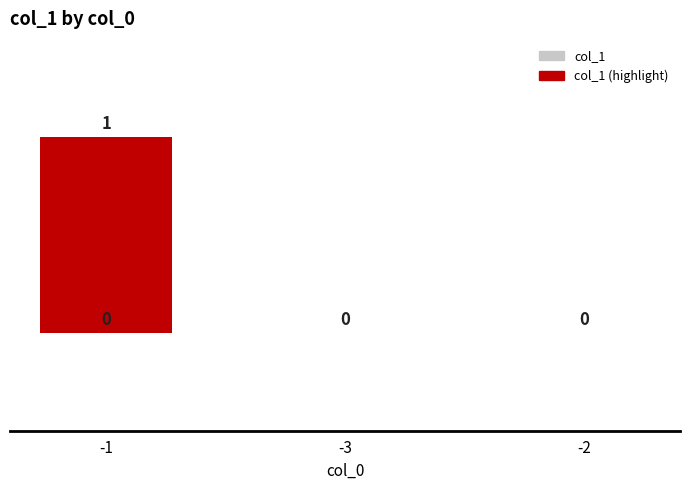

Is it true that the value at -1 is -1?

False